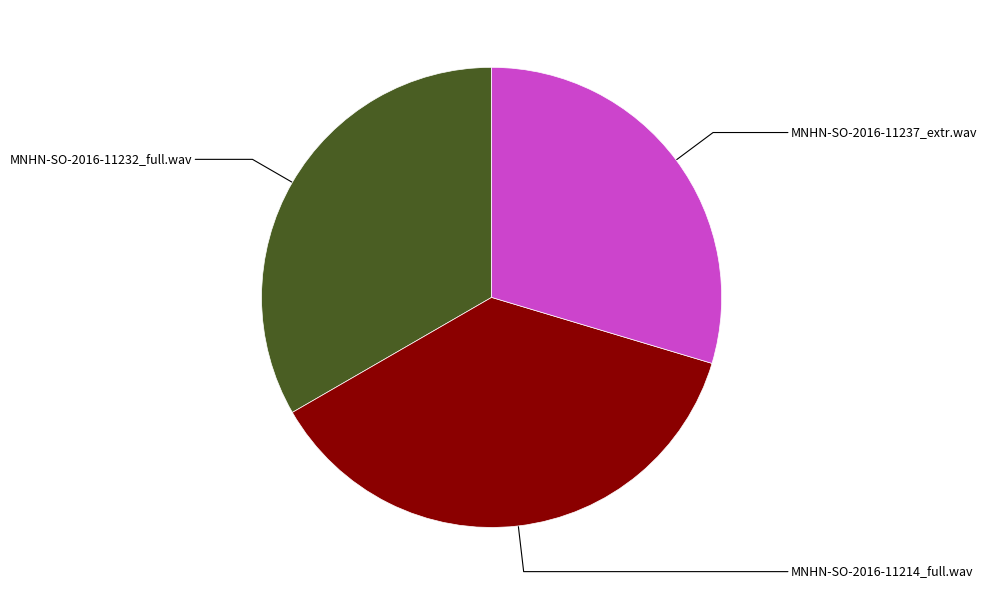

Does any single category account for the majority?

No